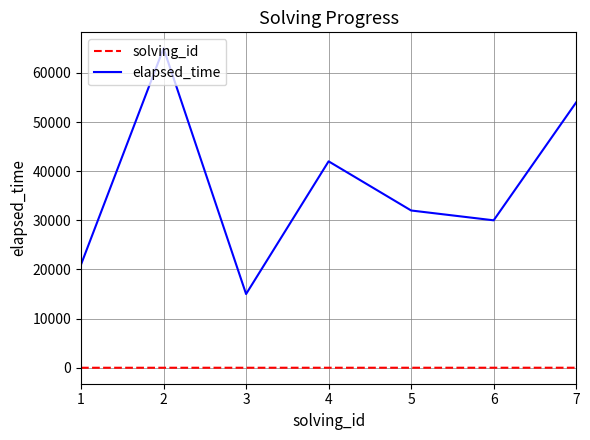

Rank the series by their average value, from highest to lowest.

elapsed_time, solving_id